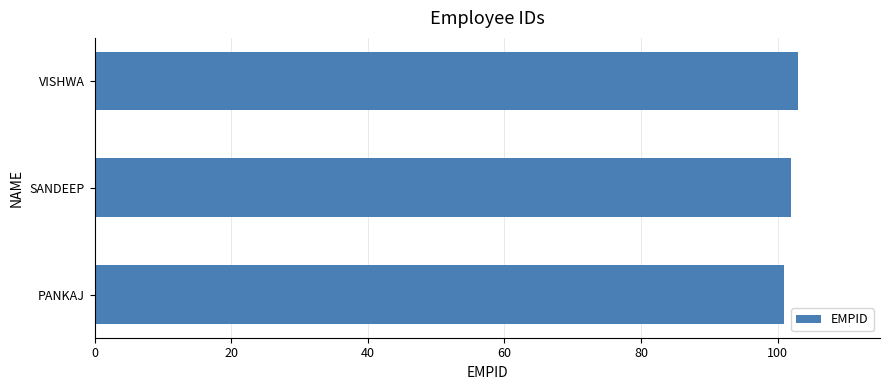

Is it true that the value at SANDEEP is 102?

True